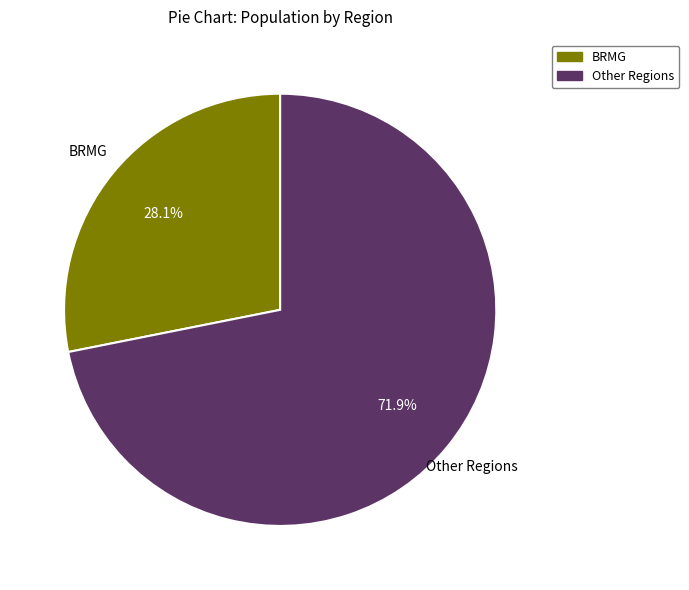

How many segments does this pie chart have?

2